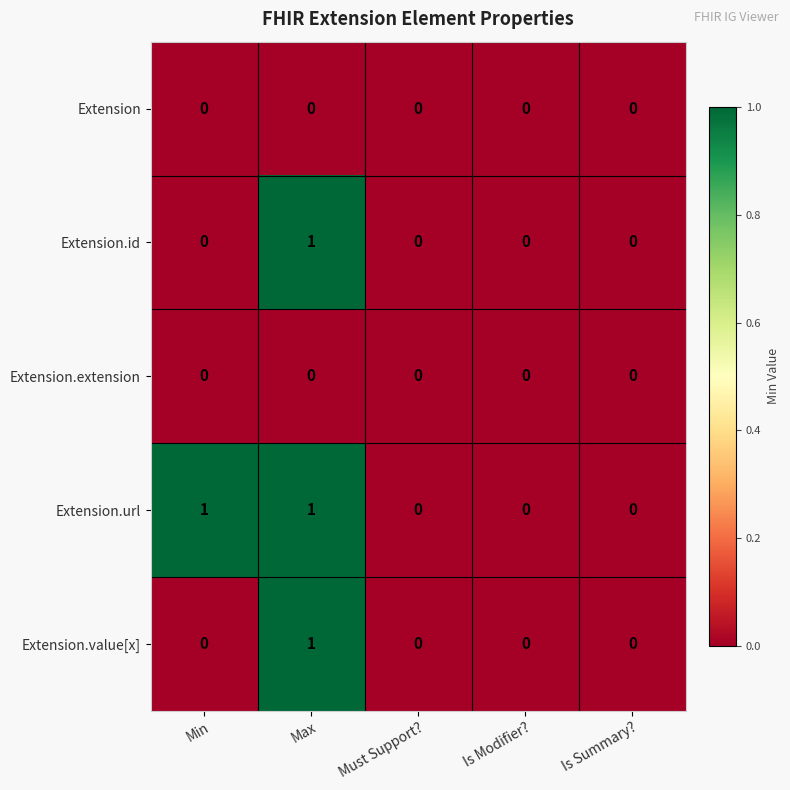

Which series changed the most between Min and Is Summary??

Extension.url